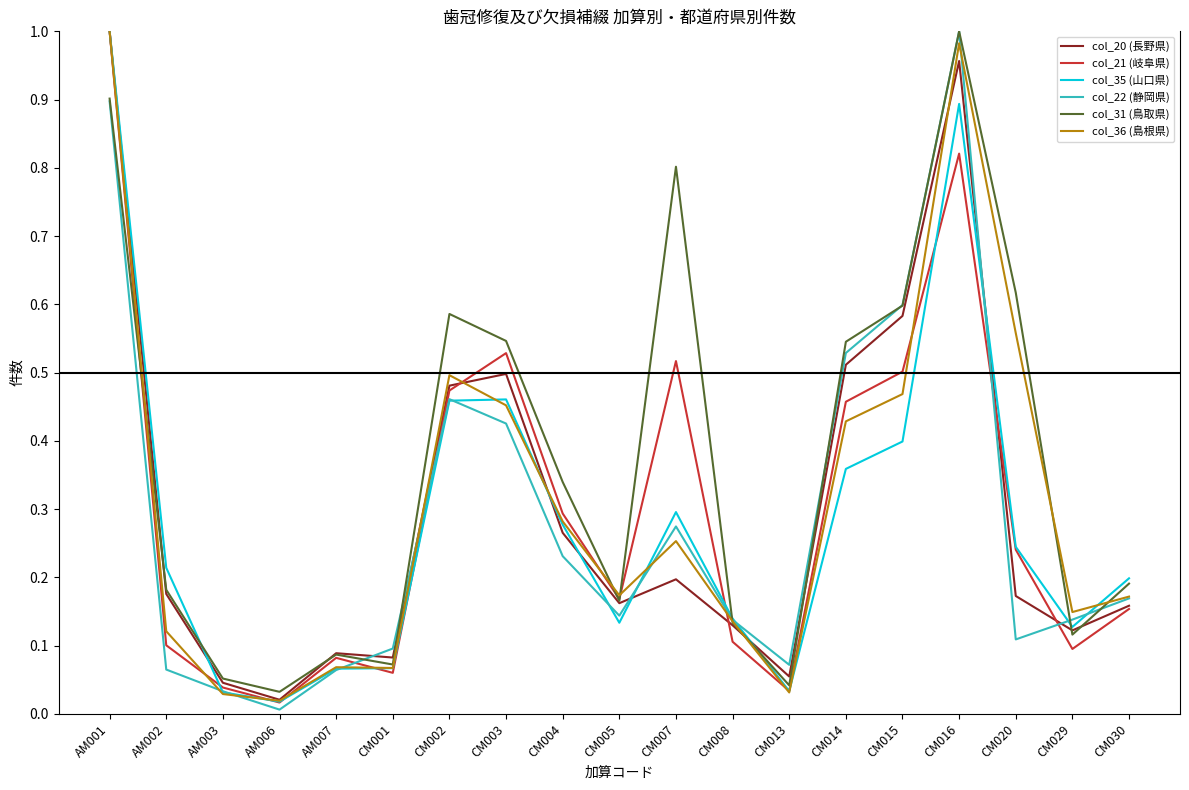

Which series has the largest range (max minus min)?

col_22 (静岡県)